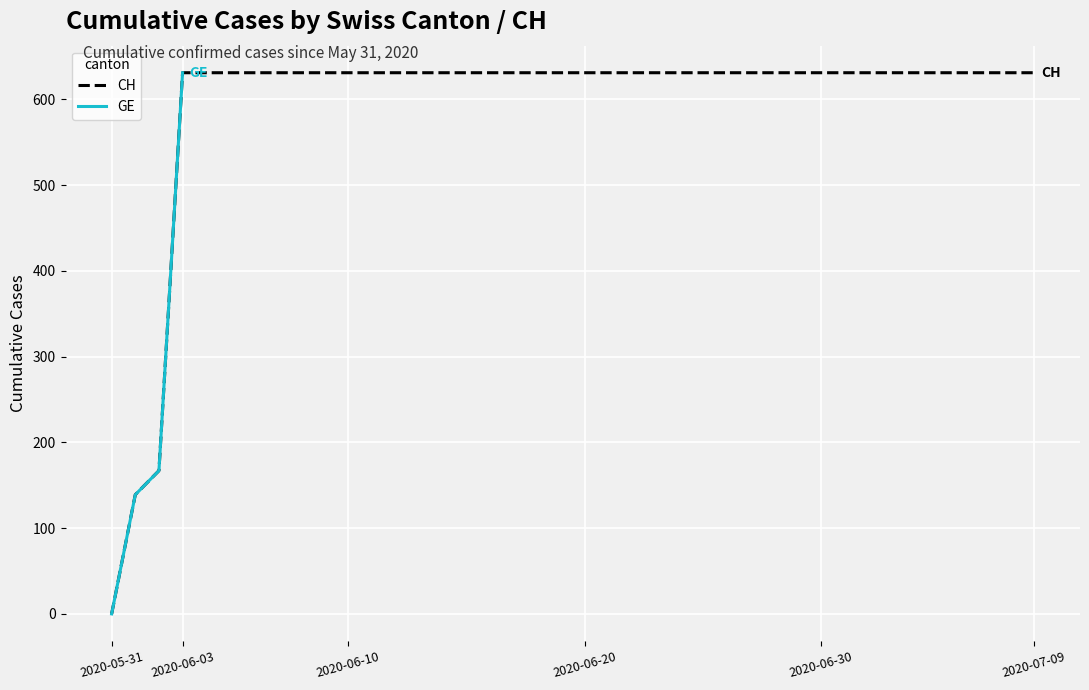

Which category has the lowest value in the CH series?

2020-05-31